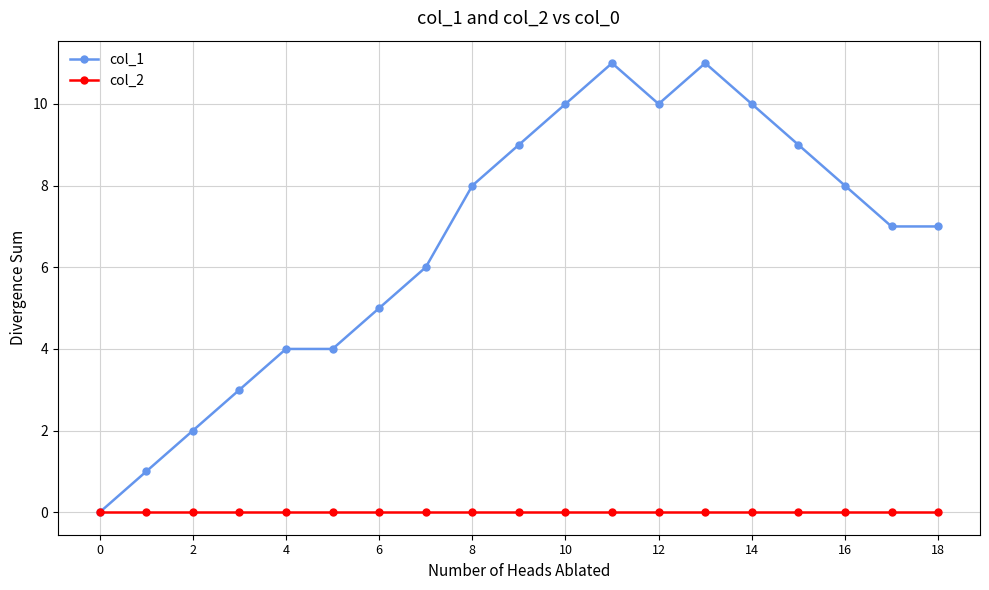

How many data points does each series have?

19